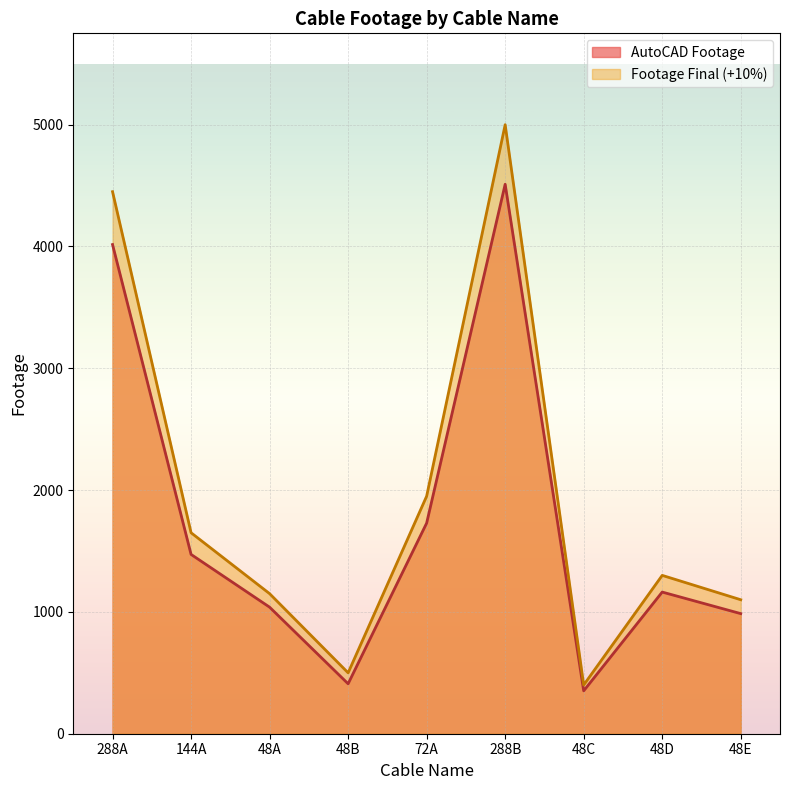

Reading left to right, what are all the values shown in this chart?

AutoCAD Footage: 4016	1472	1039	410	1729	4511	352	1163	986
Footage Final (+10%): 4450	1650	1150	500	1950	5000	400	1300	1100